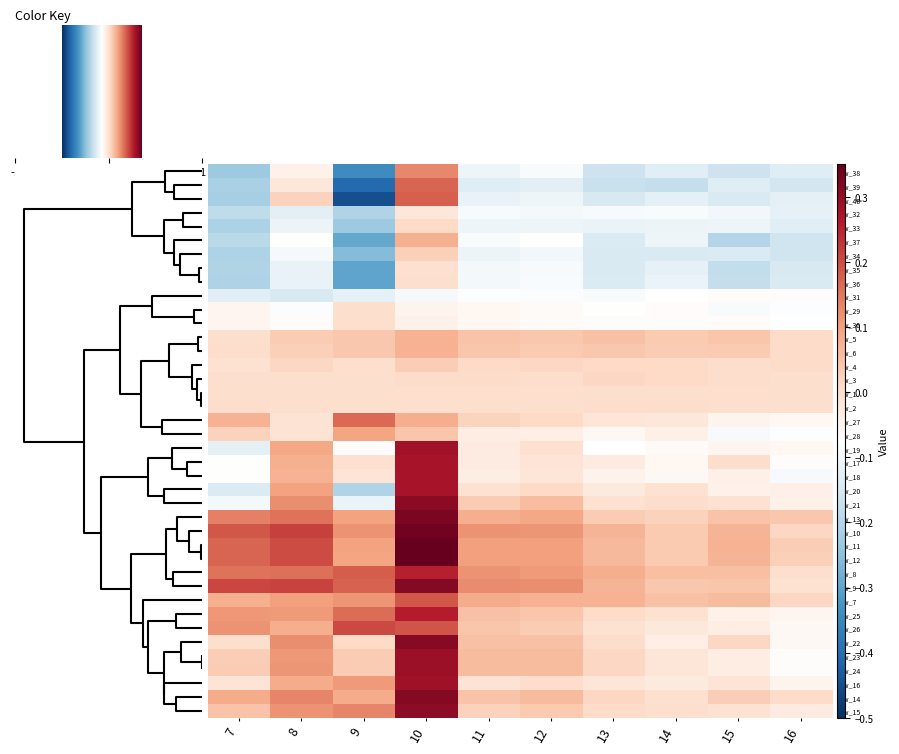

How many distinct data groups are displayed?

40